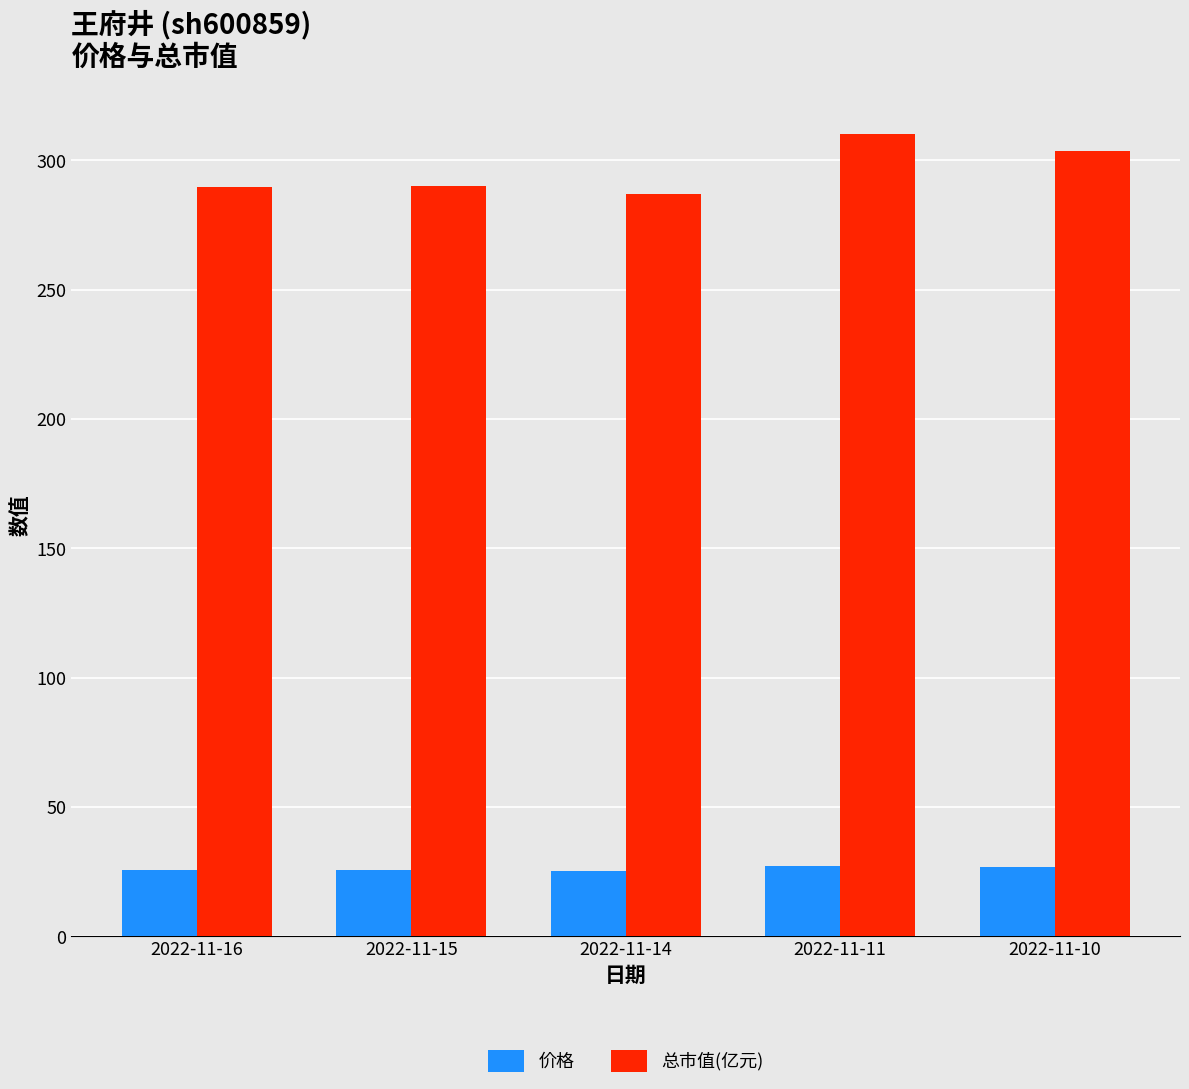

What is the average value of the 总市值(亿元) series?

296.1